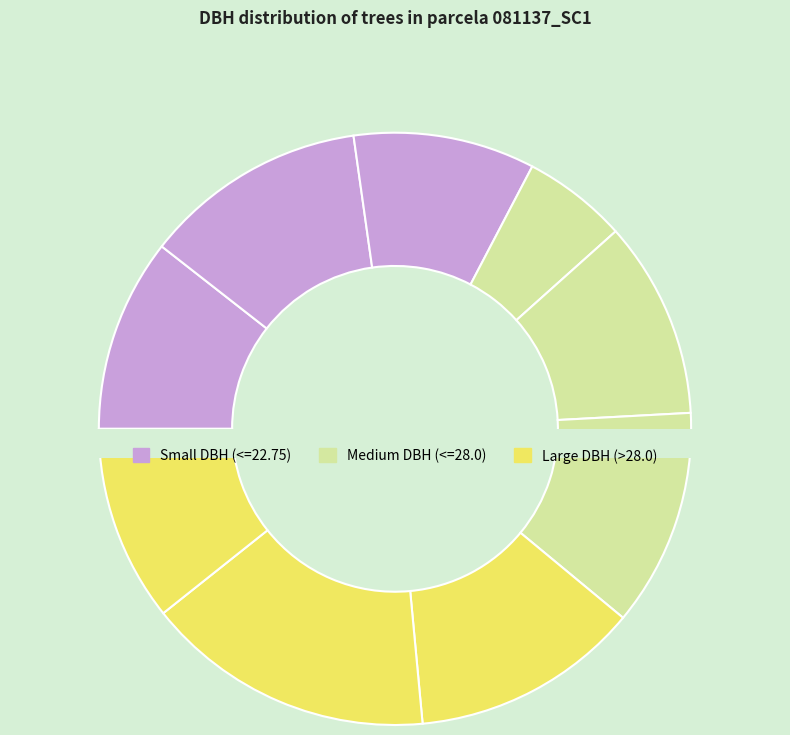

Does 81137010 represent more than half of the total?

No